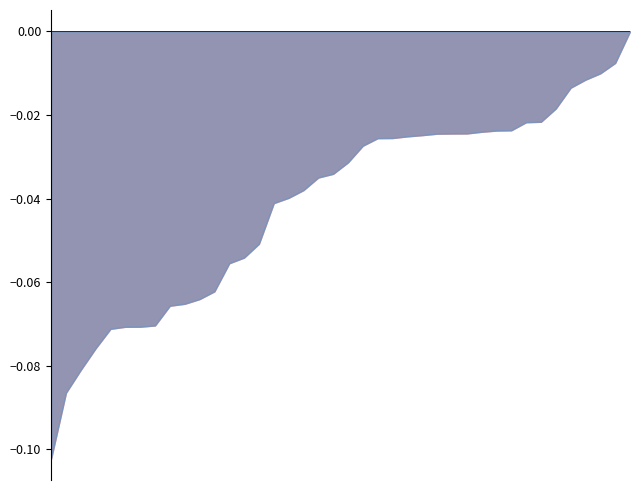

Does the chart have visible grid lines?

No